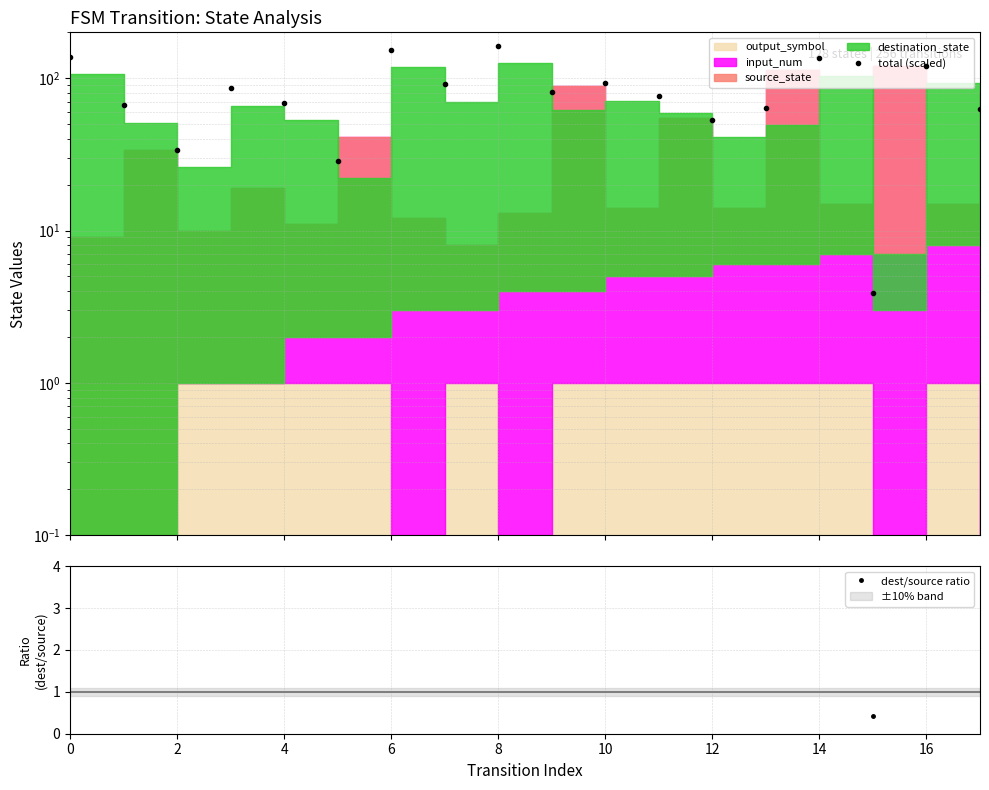

Does the chart have visible grid lines?

Yes